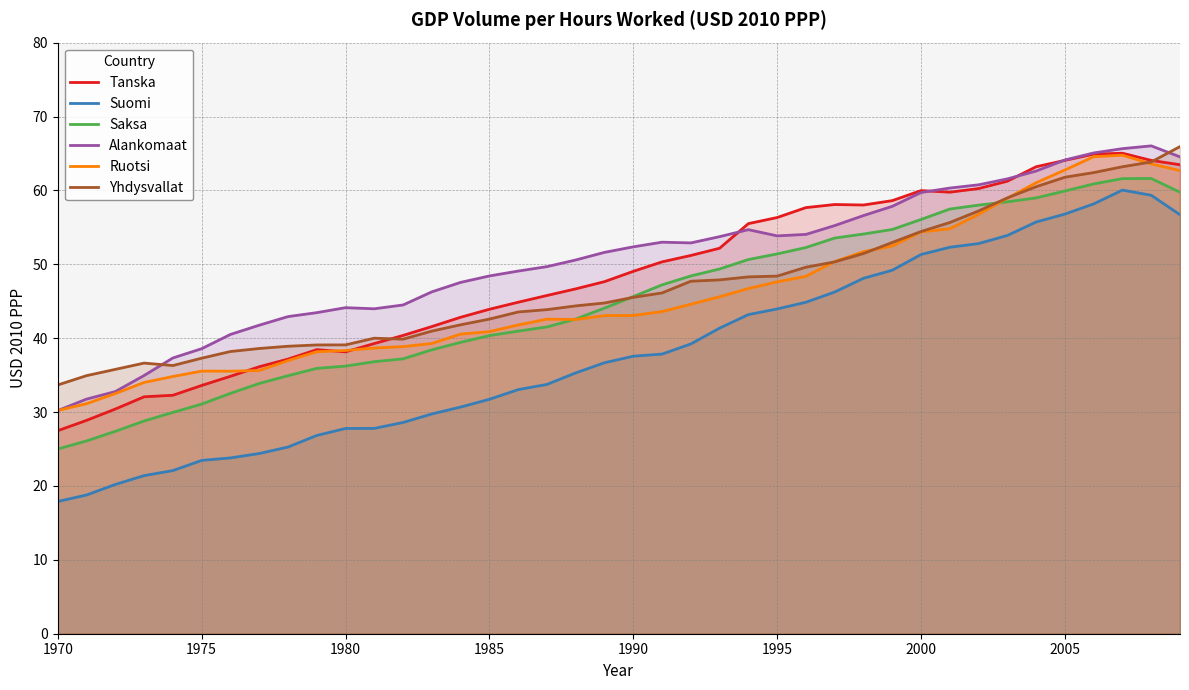

What is the difference between the maximum and minimum values in the Yhdysvallat series?

32.3